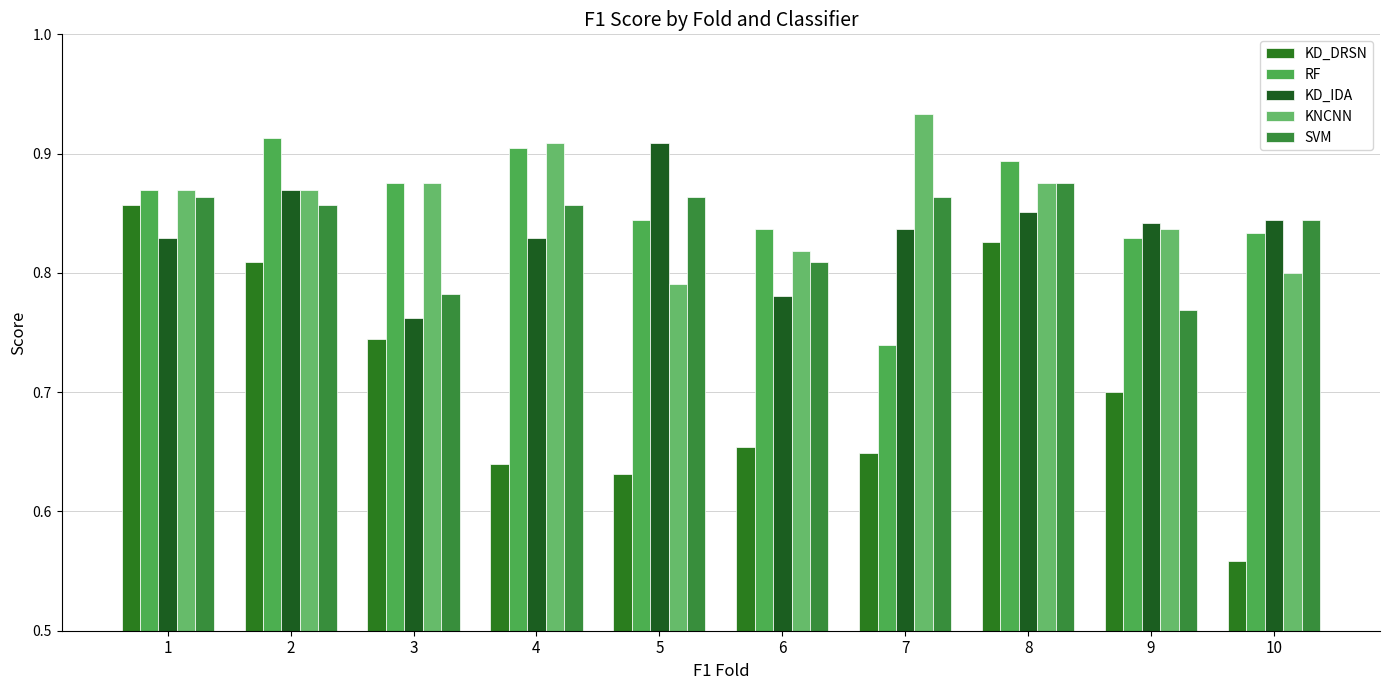

List the labels in order of SVM value, smallest first.

9, 3, 6, 10, 2, 4, 1, 5, 7, 8